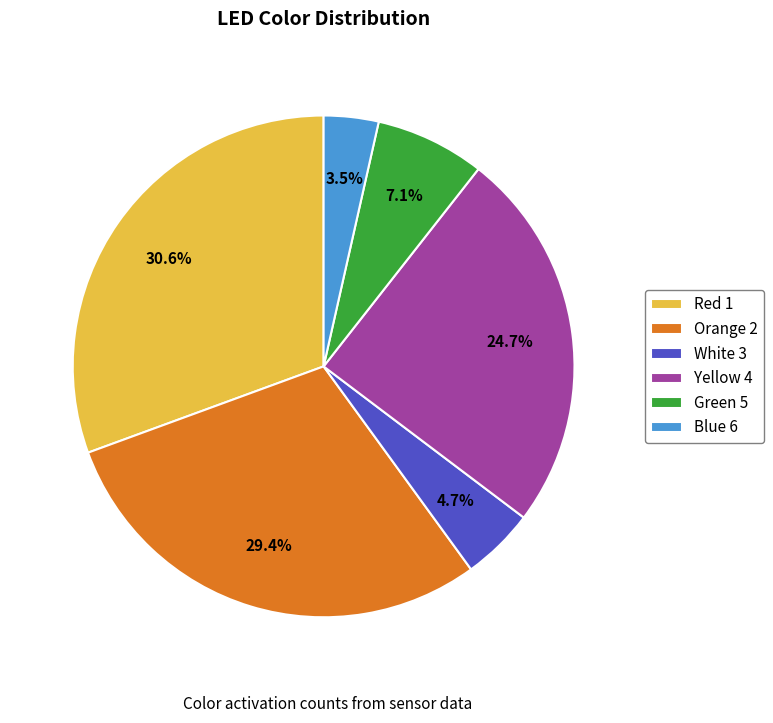

To the nearest percent, what is the average slice percentage?

17%